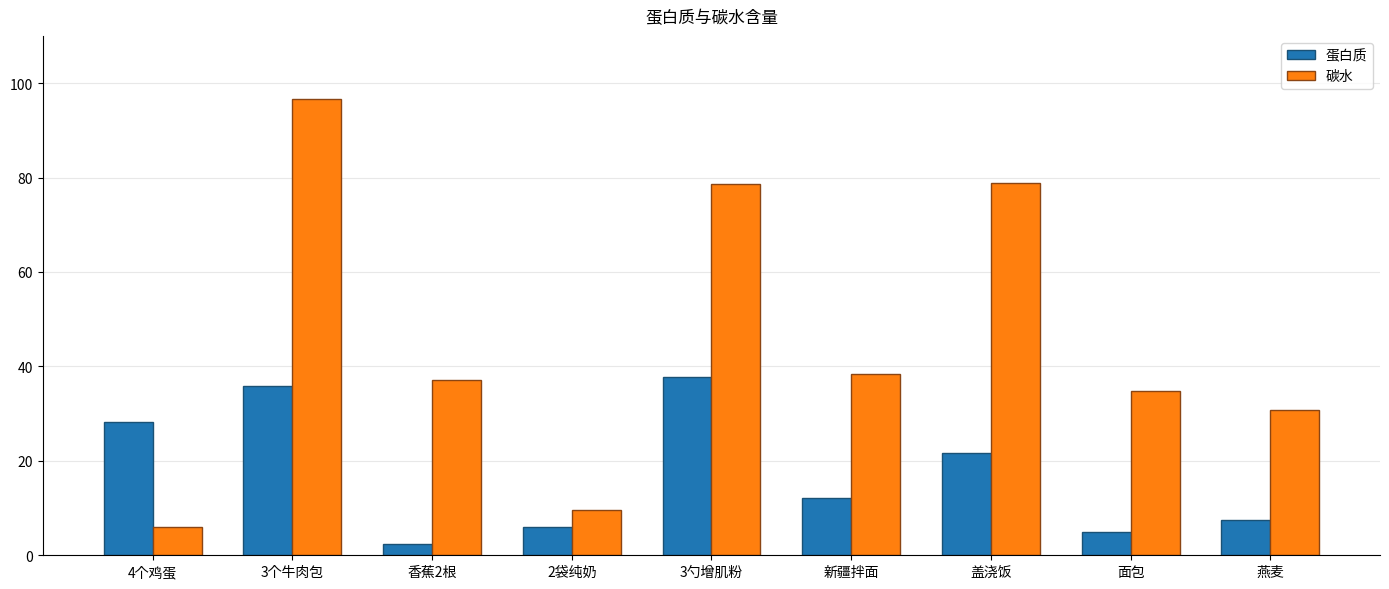

Is the value of 蛋白质 at 3个牛肉包 greater than the value of 碳水 at 4个鸡蛋?

Yes